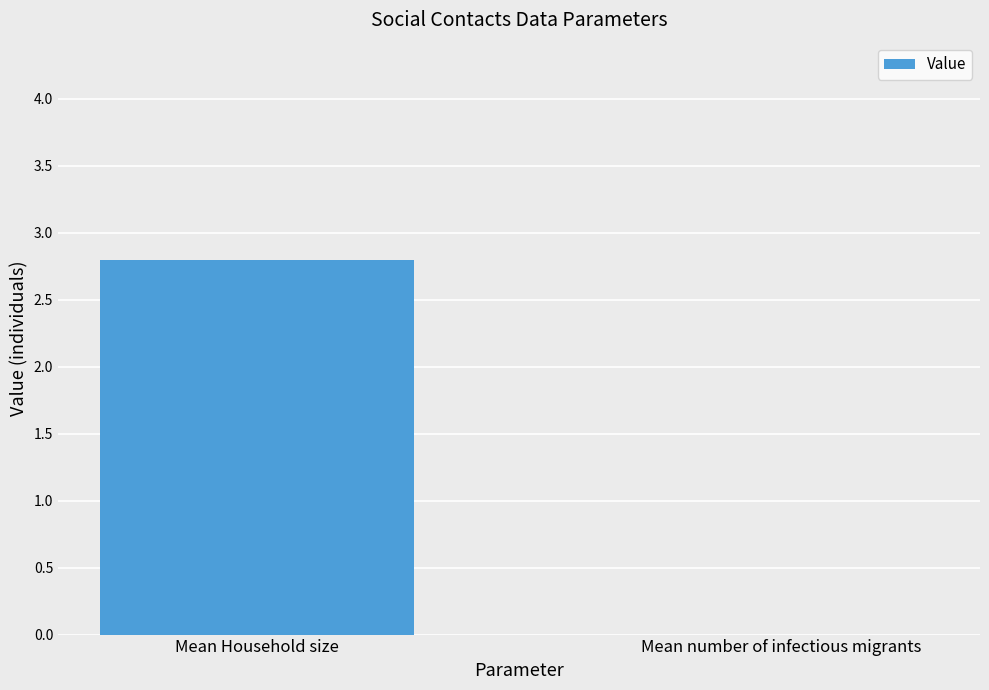

Where does the data first go above 2?

Mean Household size